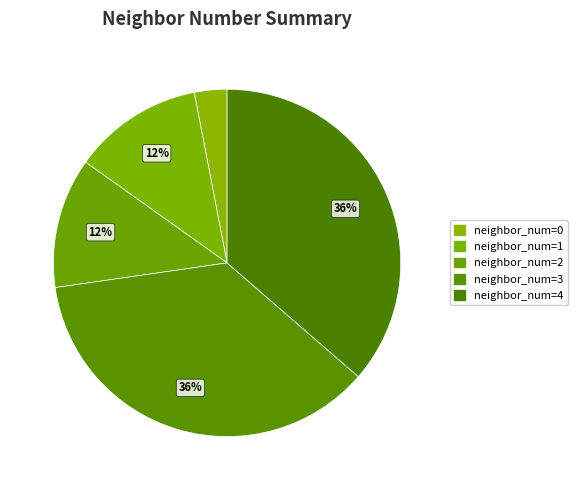

How many segments does this pie chart have?

5